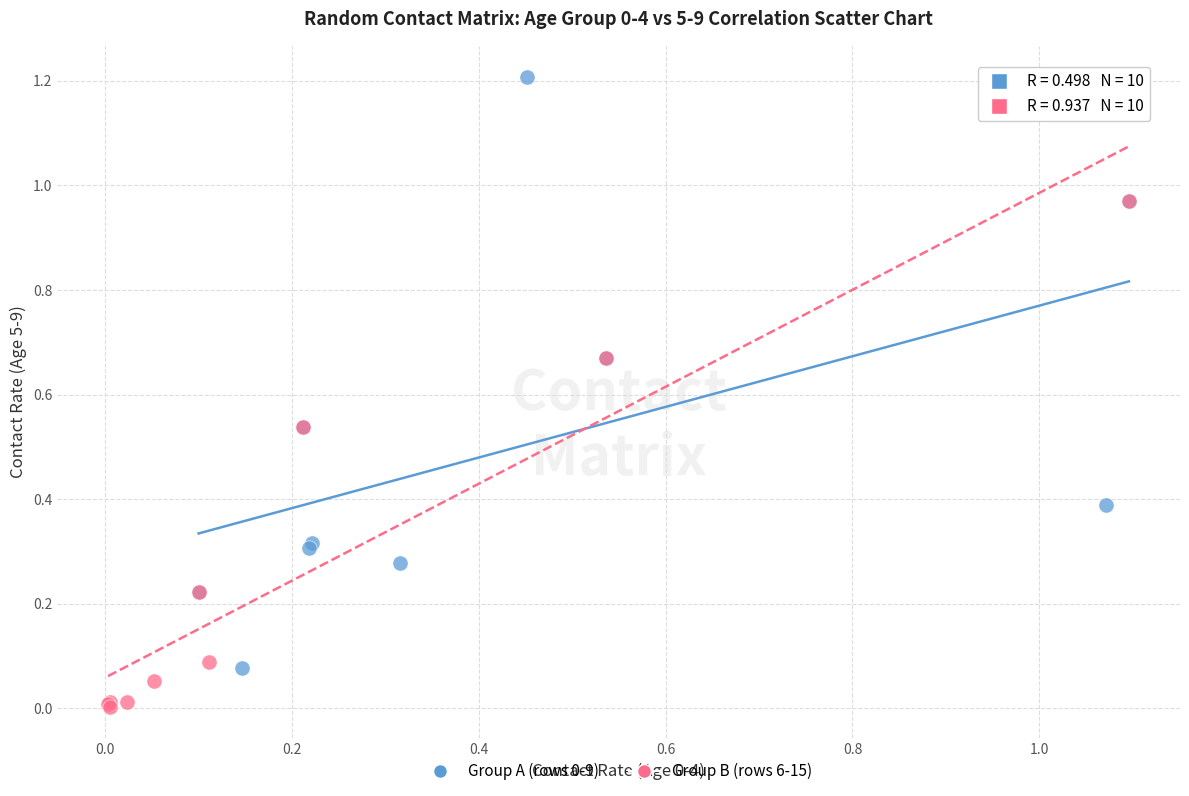

Which series contains the lowest Y value?

Group B (rows 6-15)